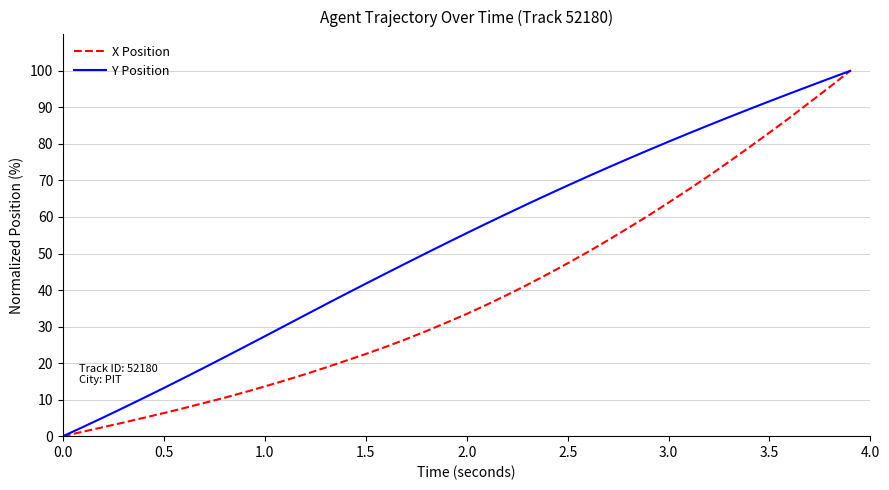

What is the greatest value displayed?

100.0